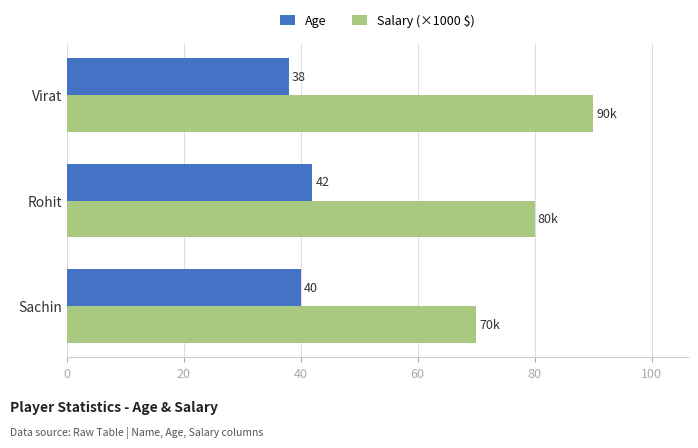

What is the average value of the Salary (×1000 $) series?

80